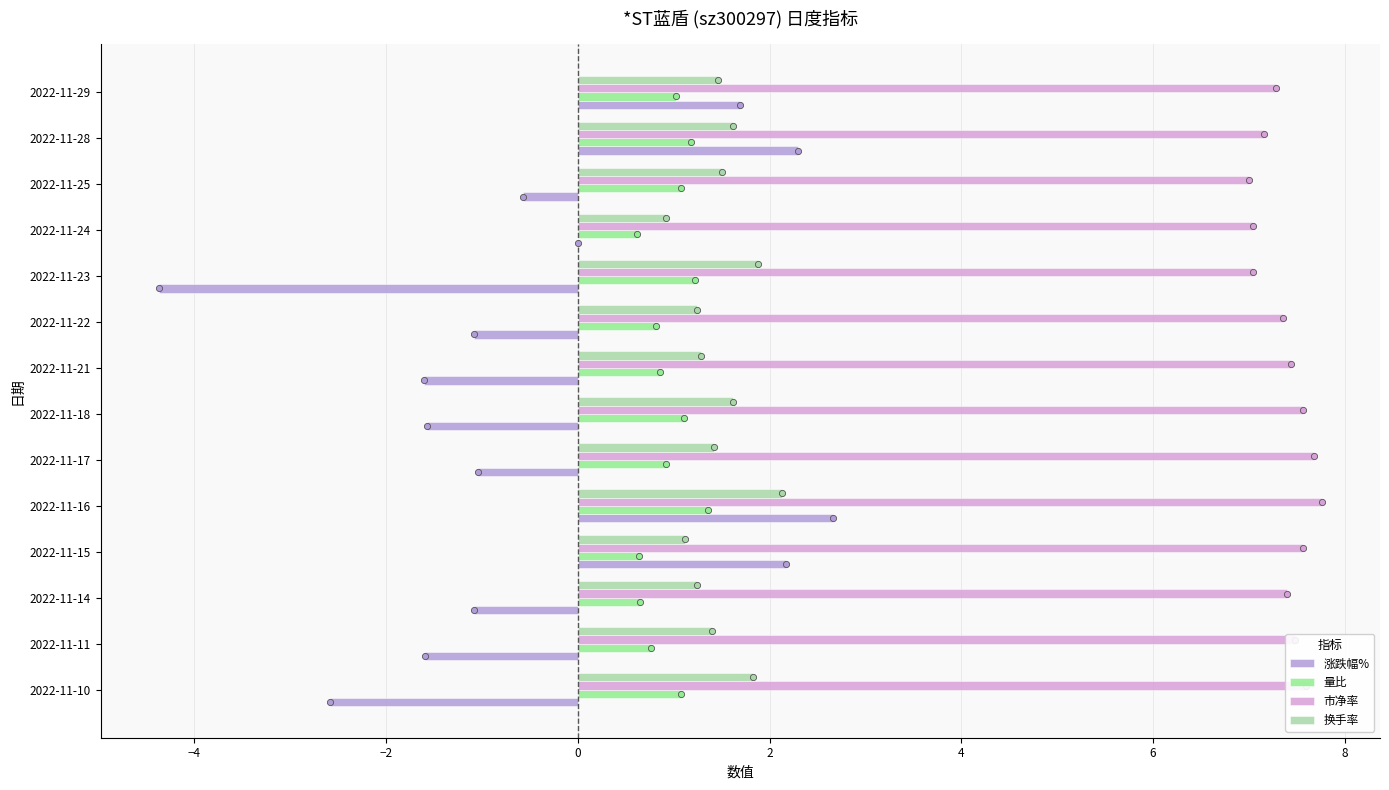

Which series reaches the maximum Y coordinate?

市净率